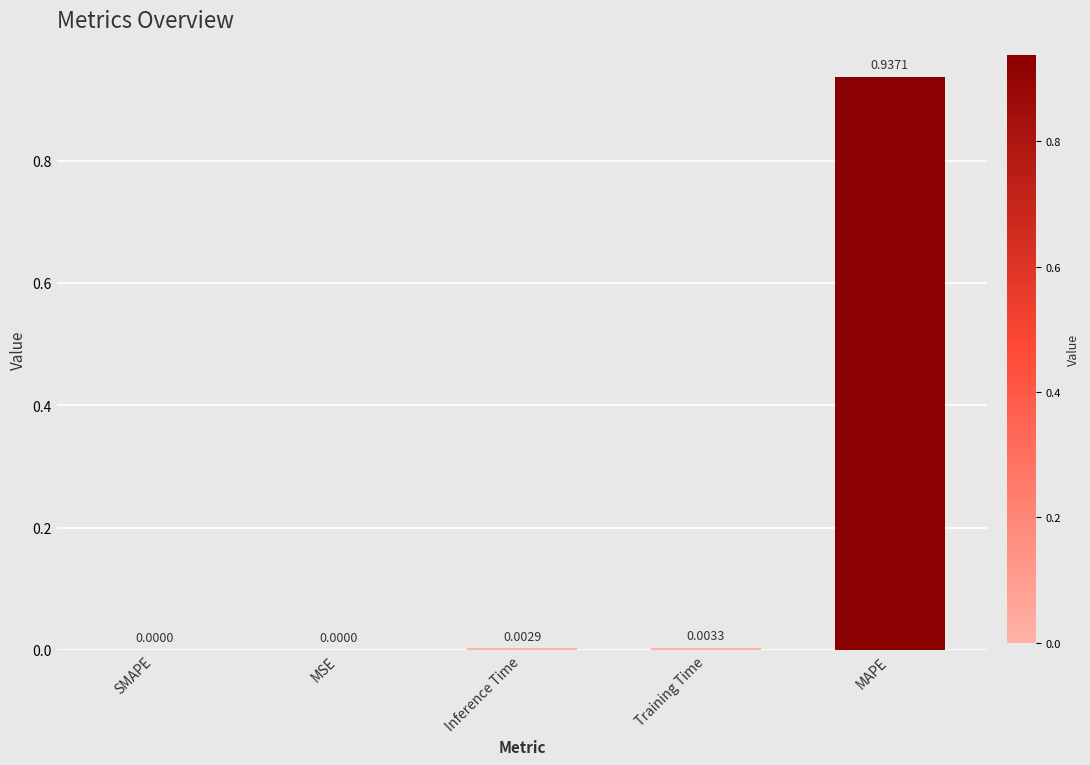

Does the chart contain stacked bars?

No